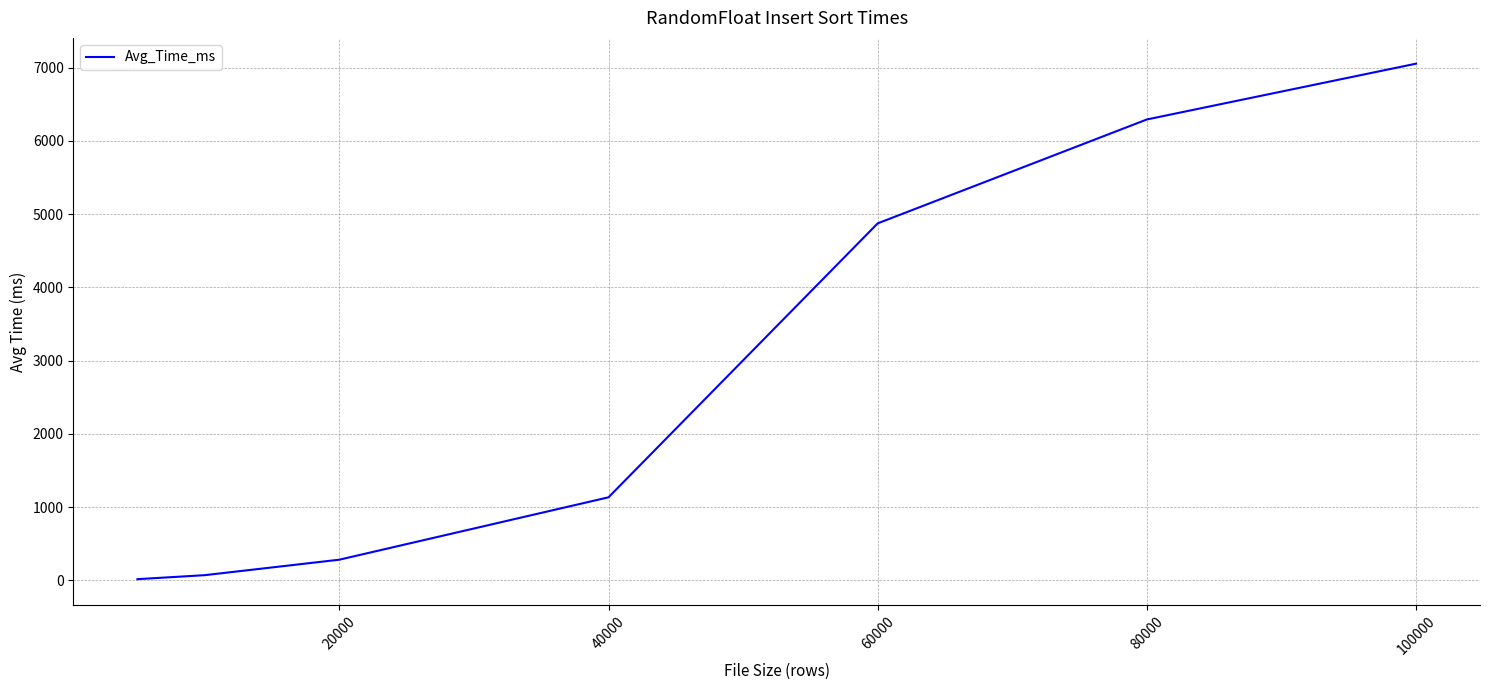

Does the chart display data point markers on the line(s)?

No